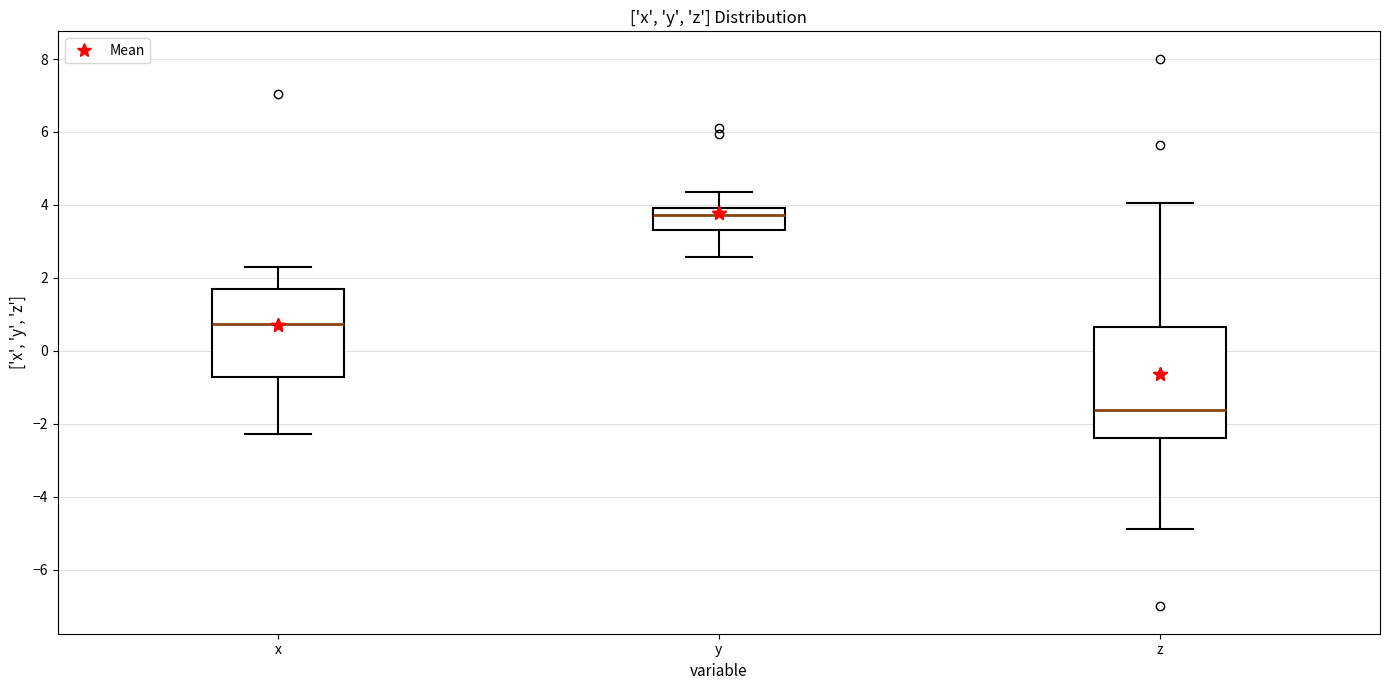

Which box is the tallest, from its lower edge to its upper edge?

z